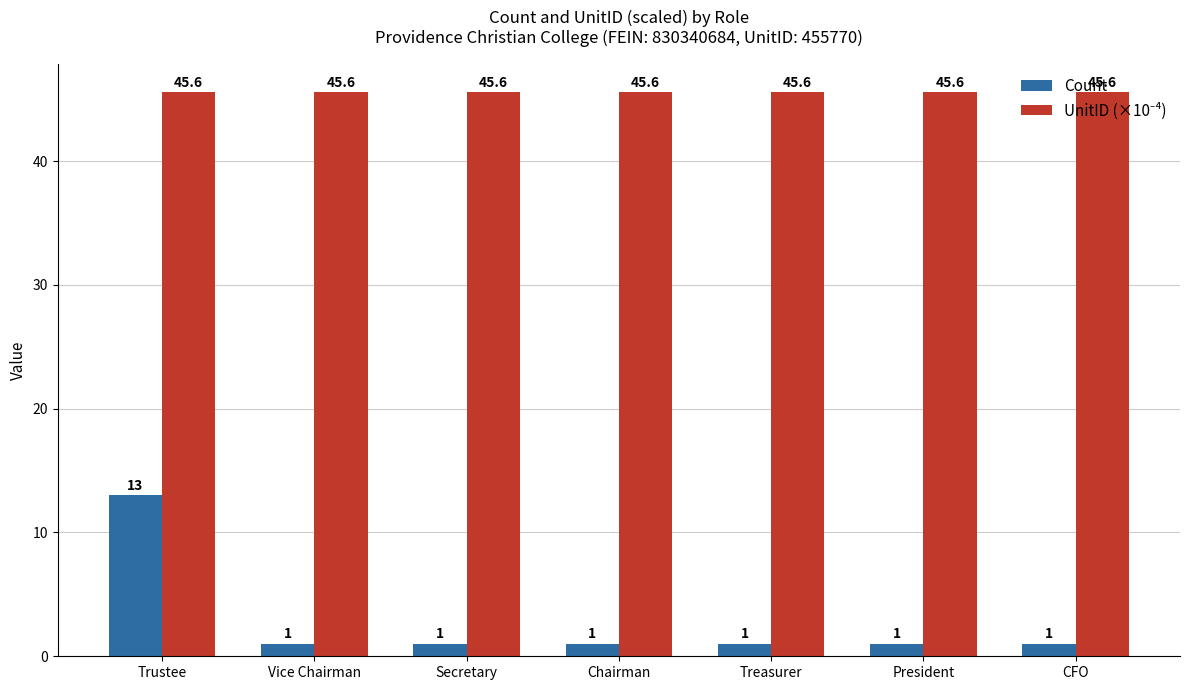

Which series has the widest spread of values?

Count